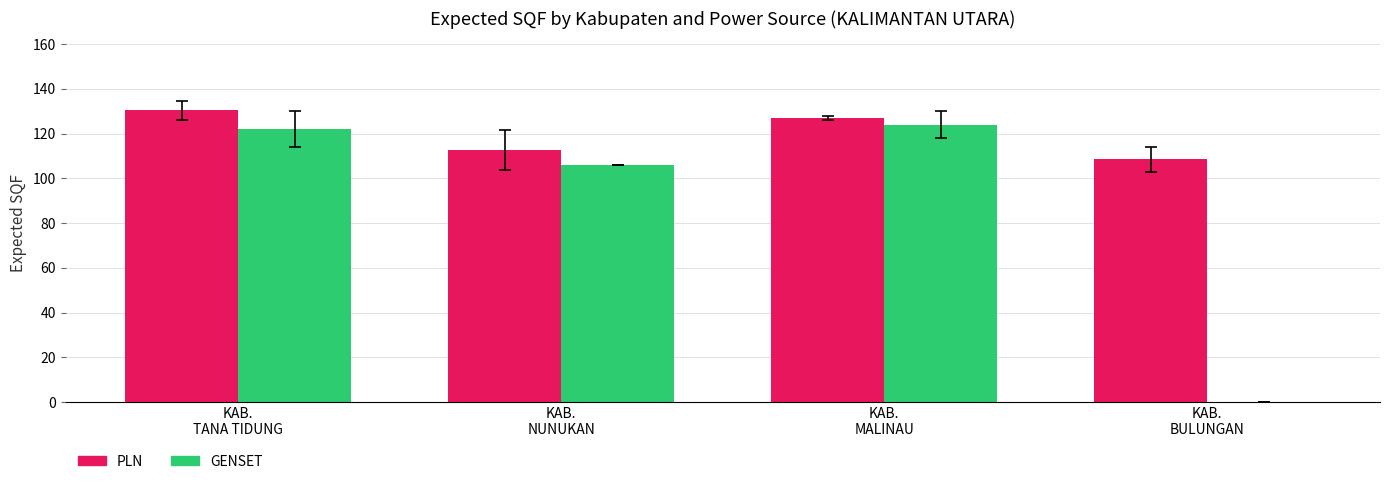

What are all the series names shown in the legend?

PLN, GENSET